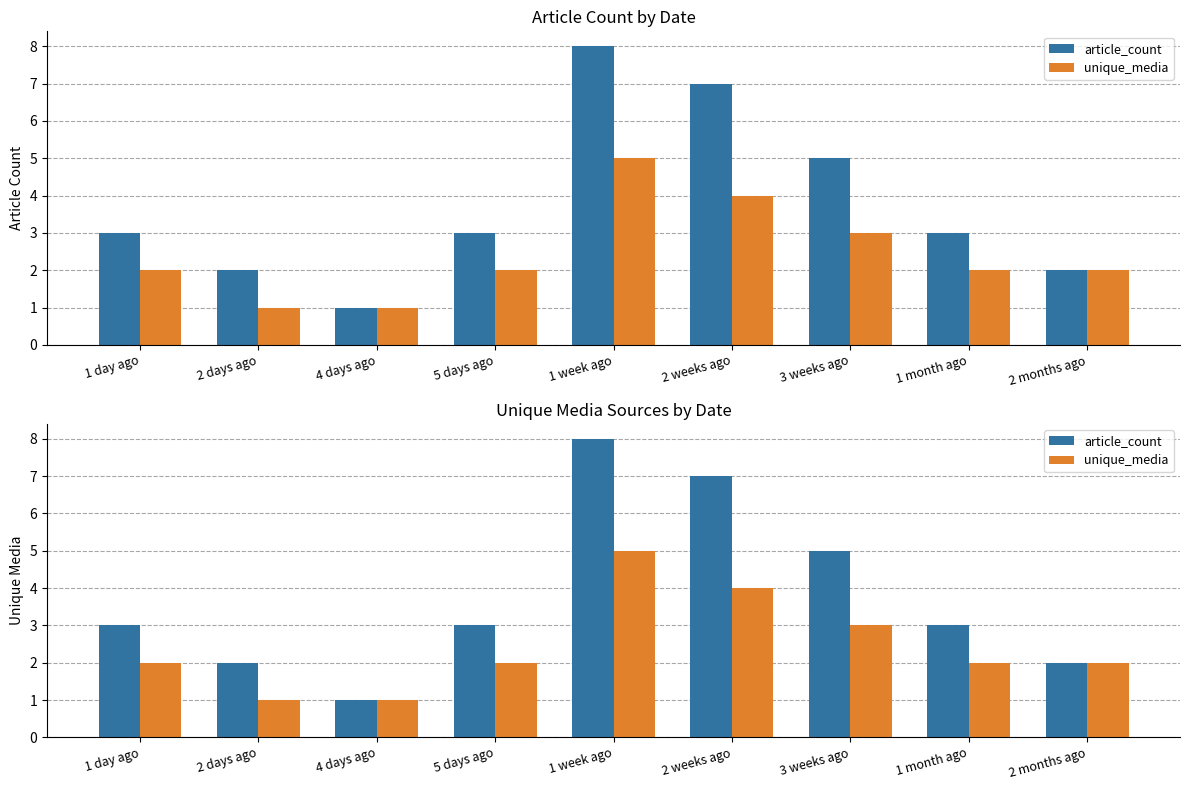

How many distinct data groups are displayed?

2